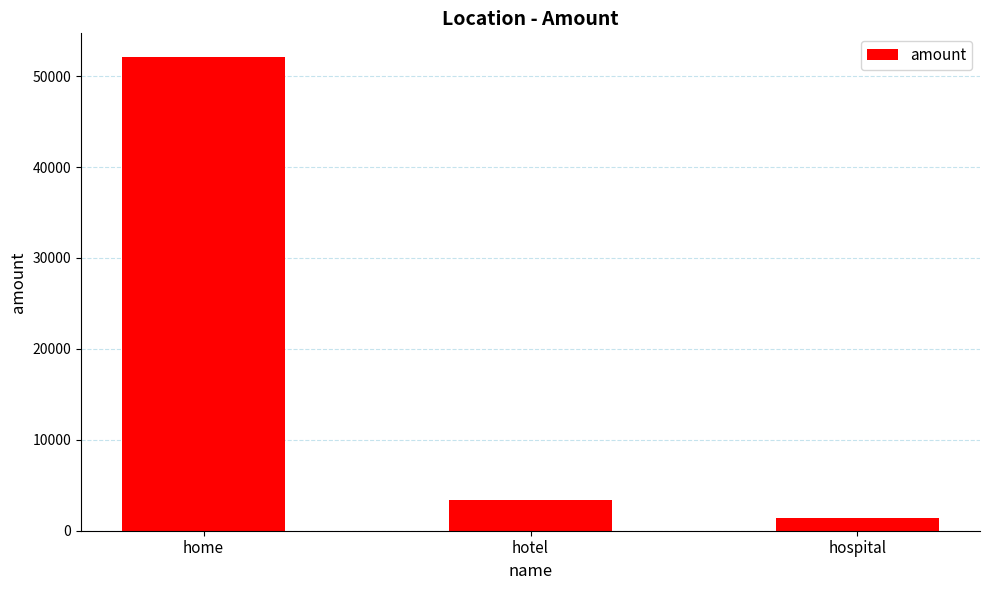

Rank the categories by value from highest to lowest.

home, hotel, hospital